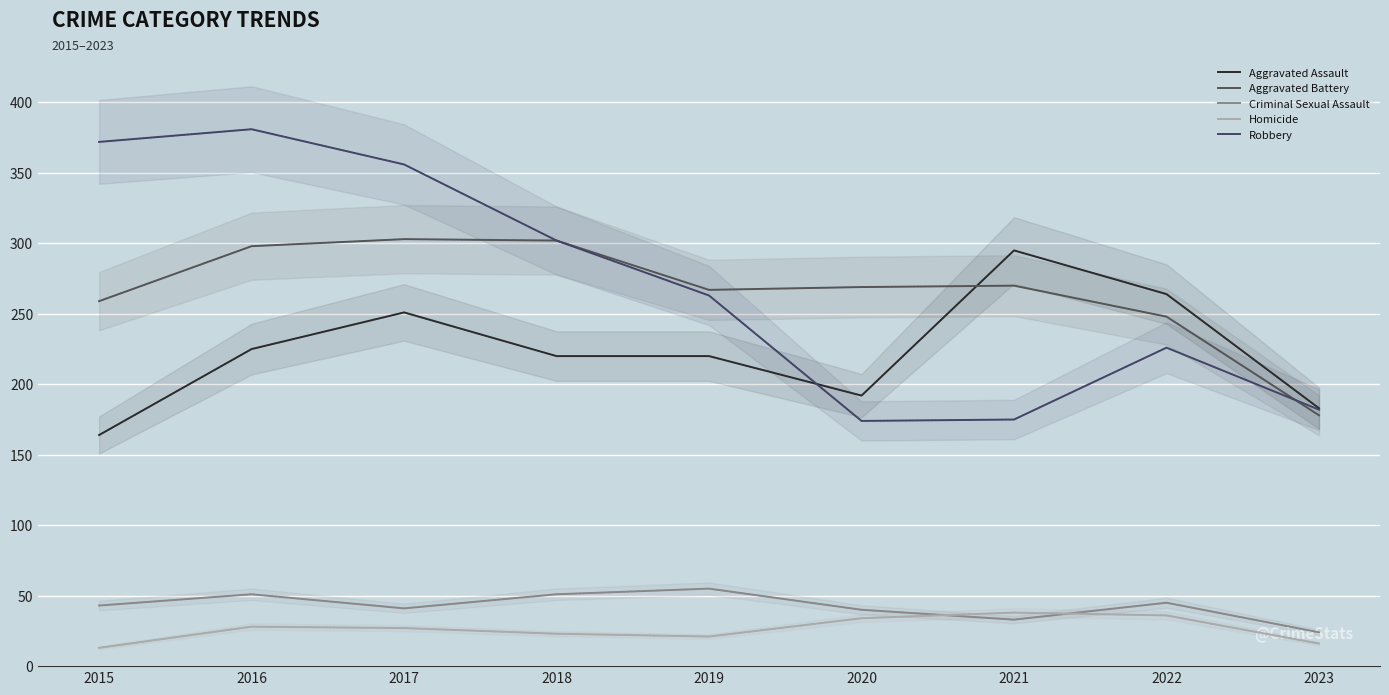

True or false: Robbery and Homicide cross at least once.

False